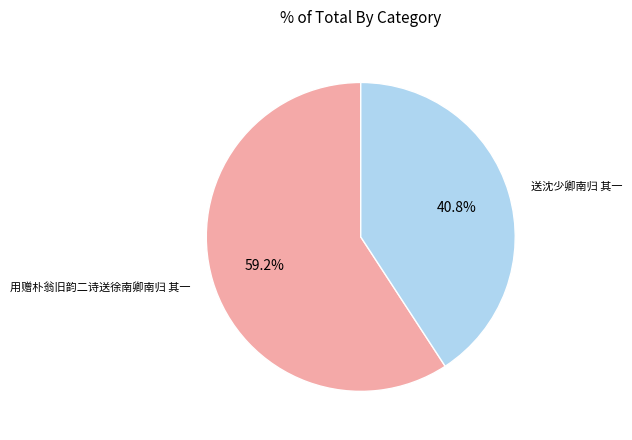

To the nearest percent, what is the average slice percentage?

50%